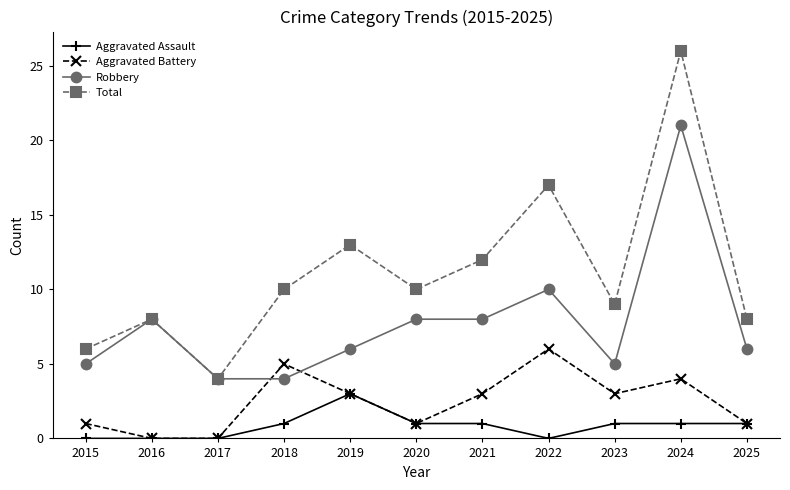

Is this an area chart (filled region under the line)?

No